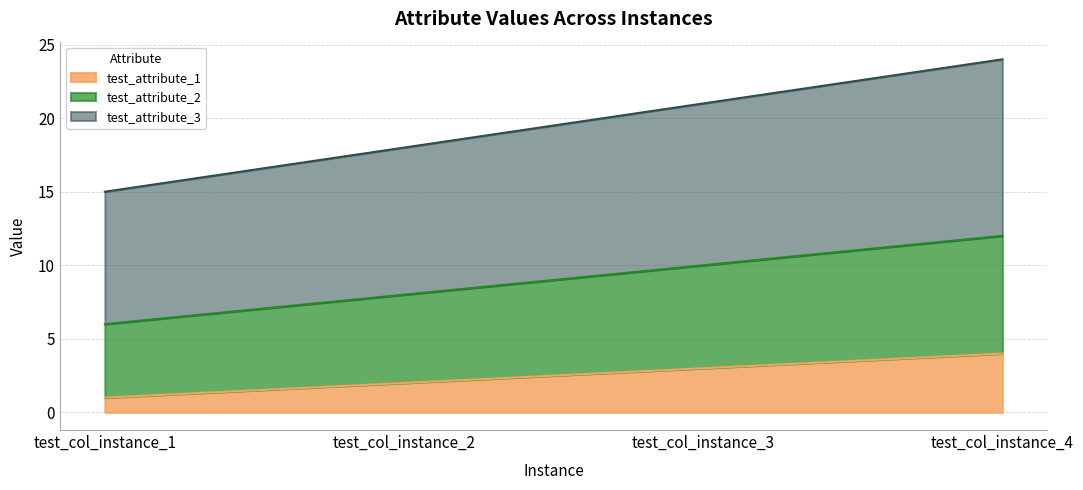

What is the value of the test_attribute_3 point at the 2nd from the left?

18